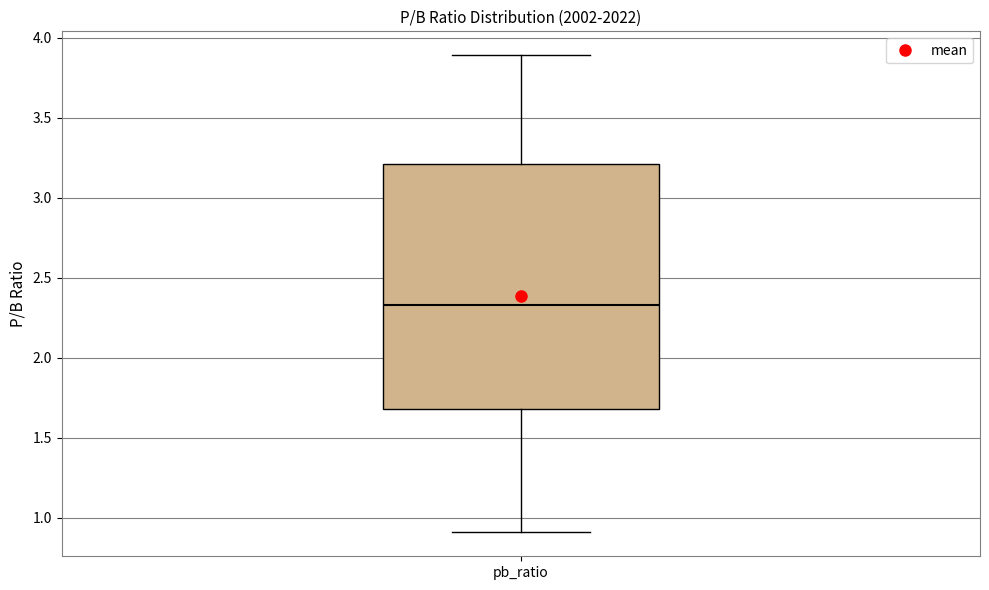

Read this box plot against the y-axis: the position of the median line, the range covered by the box, and the ends of both whiskers. The values are not printed on the chart, so give them approximately, as read against the axis.

median 2.35, box 1.70 to 3.20, whiskers 0.90 to 3.90